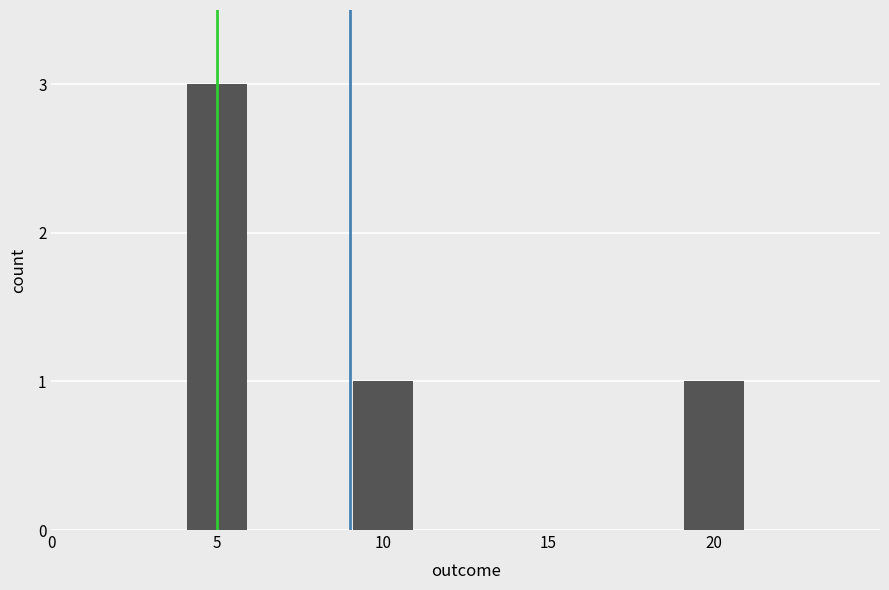

Which category has the highest value across all series?

5